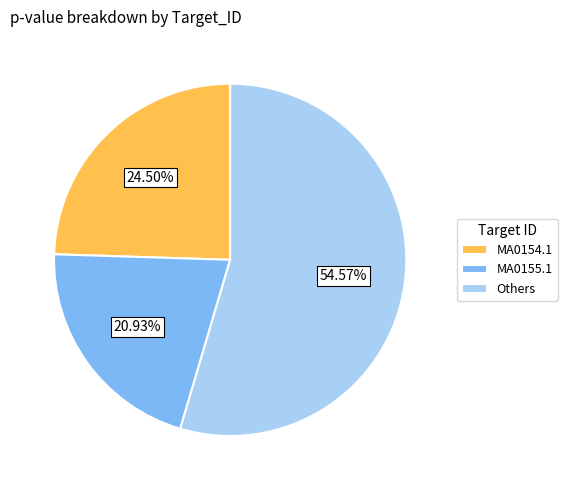

Rank the categories by value from highest to lowest.

Others, MA0154.1, MA0155.1